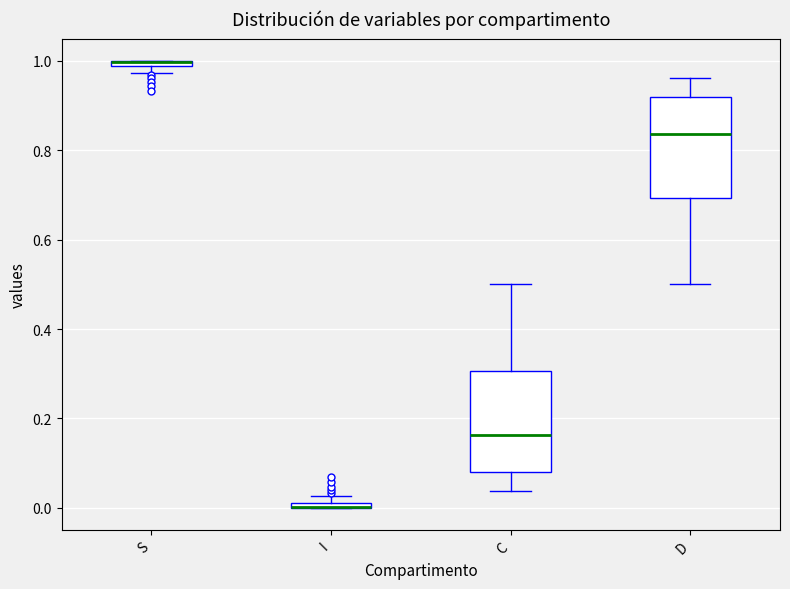

Where is the upper edge of the box for I on the y-axis? The values are not printed on the chart, so give them approximately, as read against the axis.

0.02